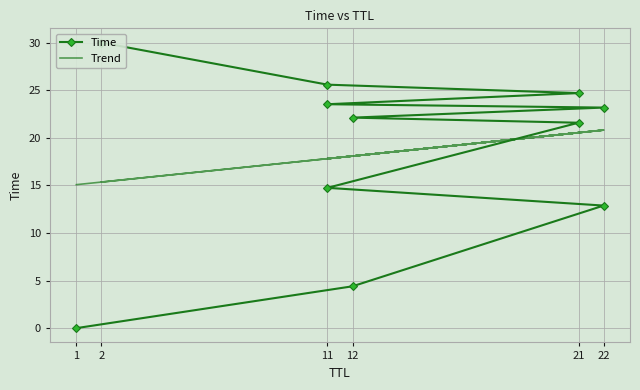

How many categories are shown in the chart?

11